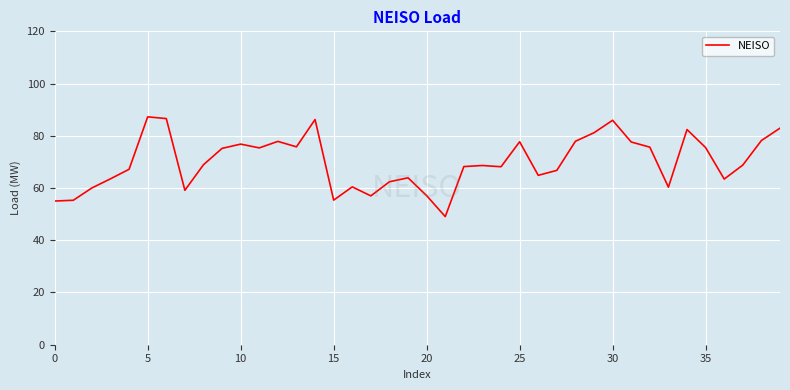

What is the minimum value shown in the chart?

49.1